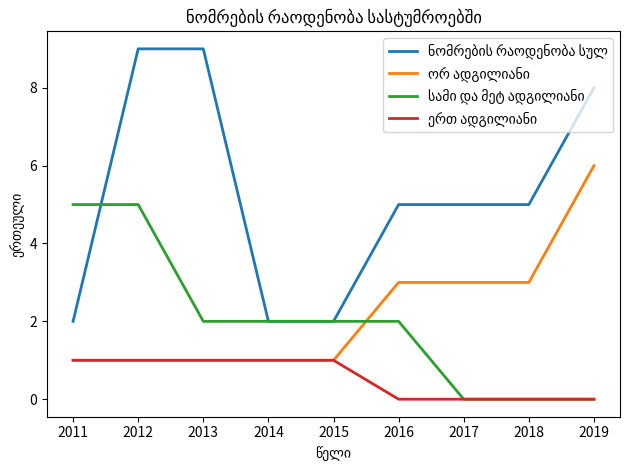

What is the greatest value displayed?

9